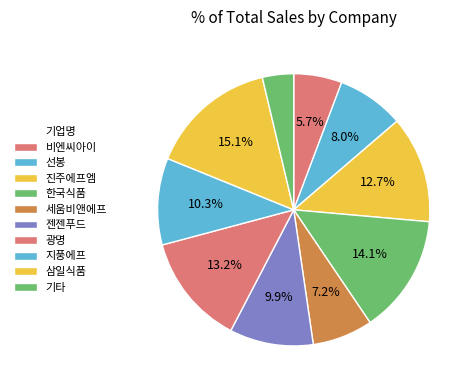

How many slices are in this pie chart?

10